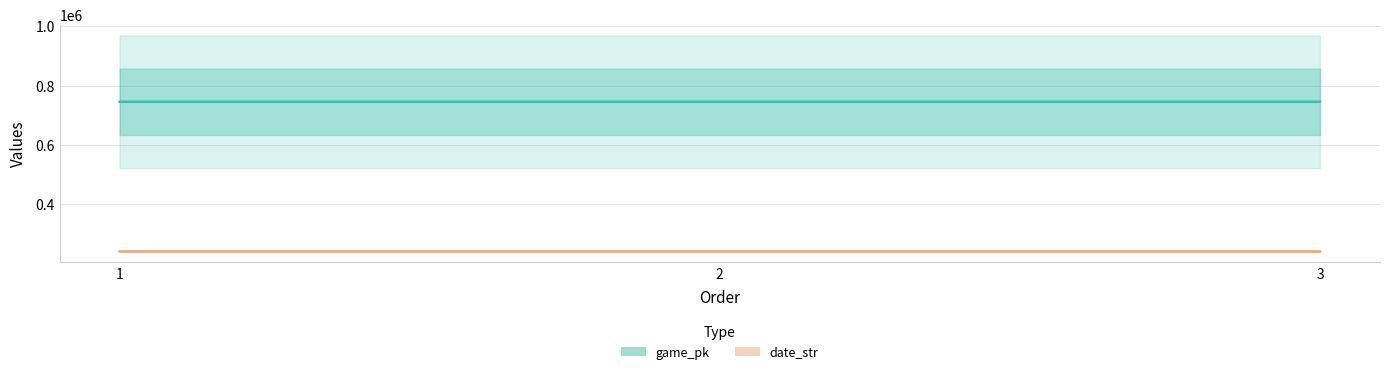

The game_pk series shows 1329055 at 2. True or false?

False